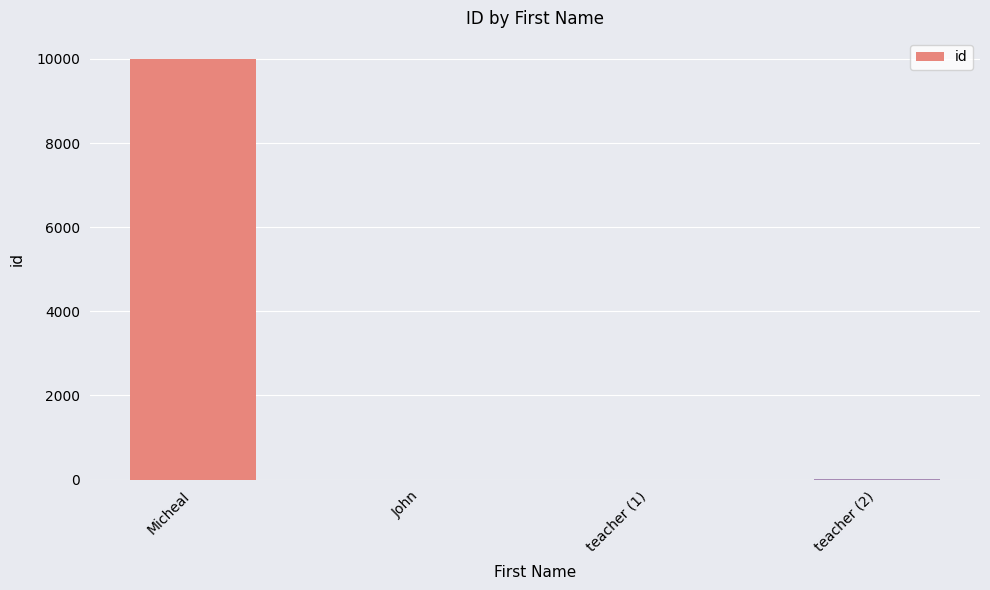

What is the maximum value shown in the chart?

10000